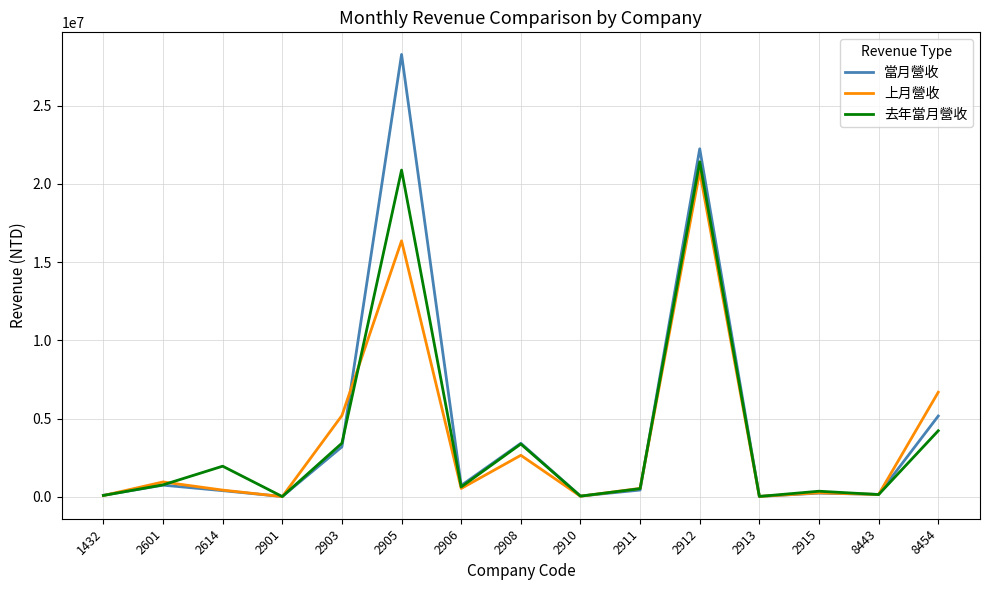

Which series has the largest range (max minus min)?

當月營收